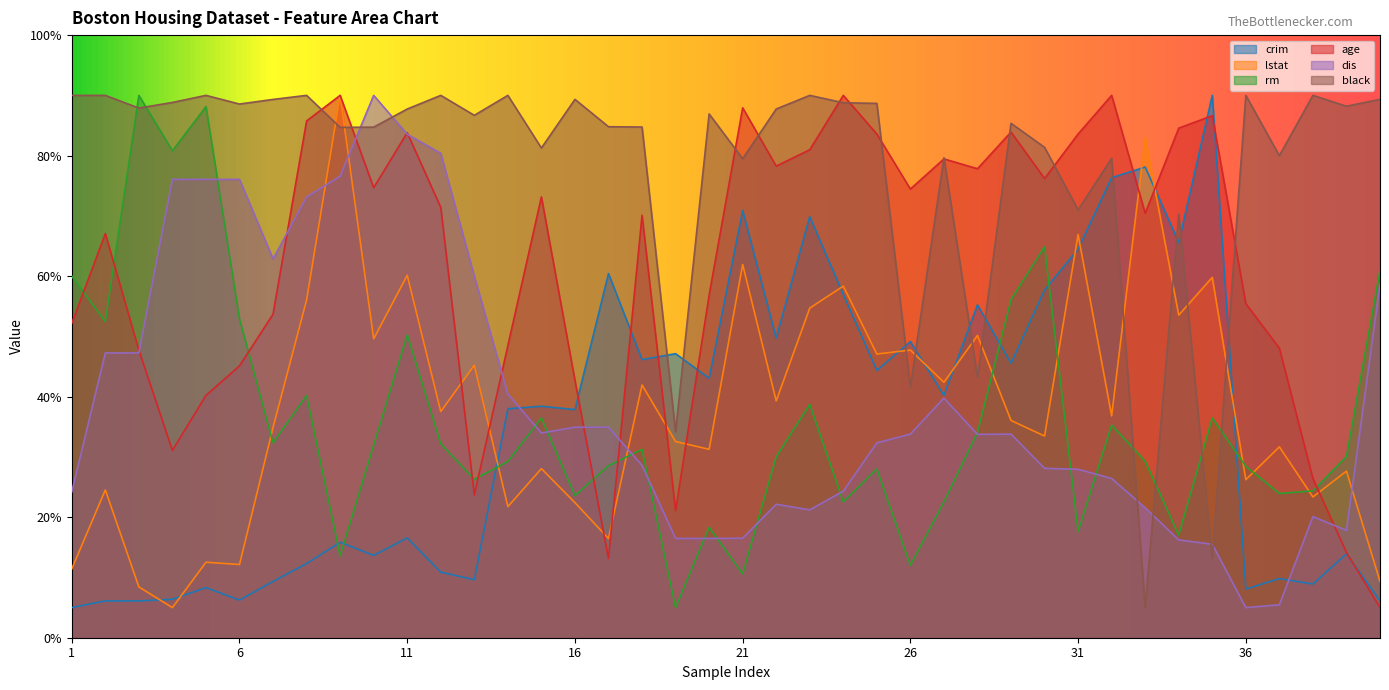

How many intersections are there between dis and black?

6